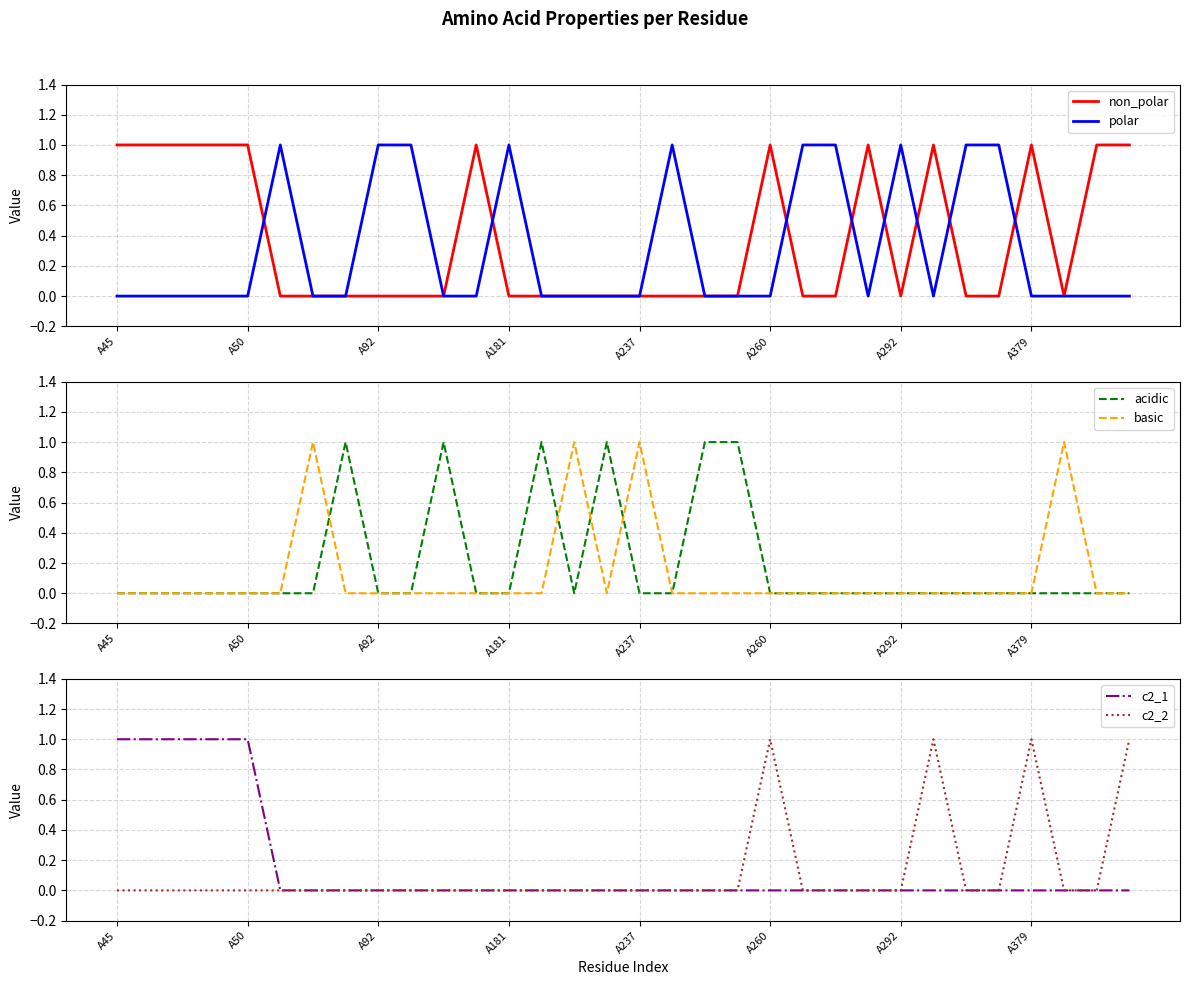

What is the difference between the maximum and second lowest values in the polar series?

1